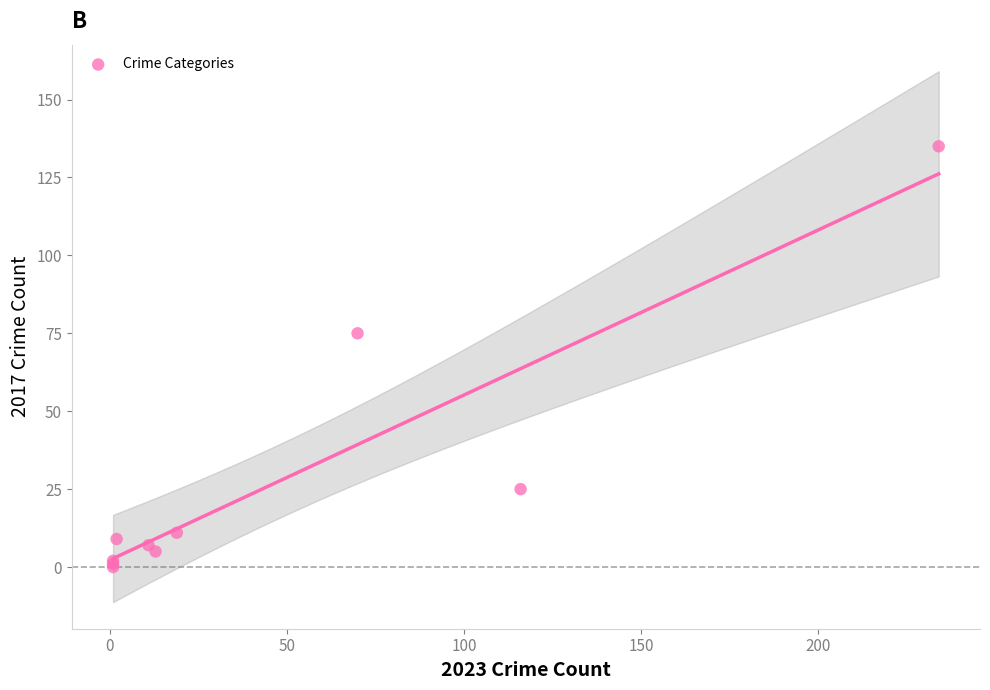

What Y value in the scatter plot is closest to 67?

75